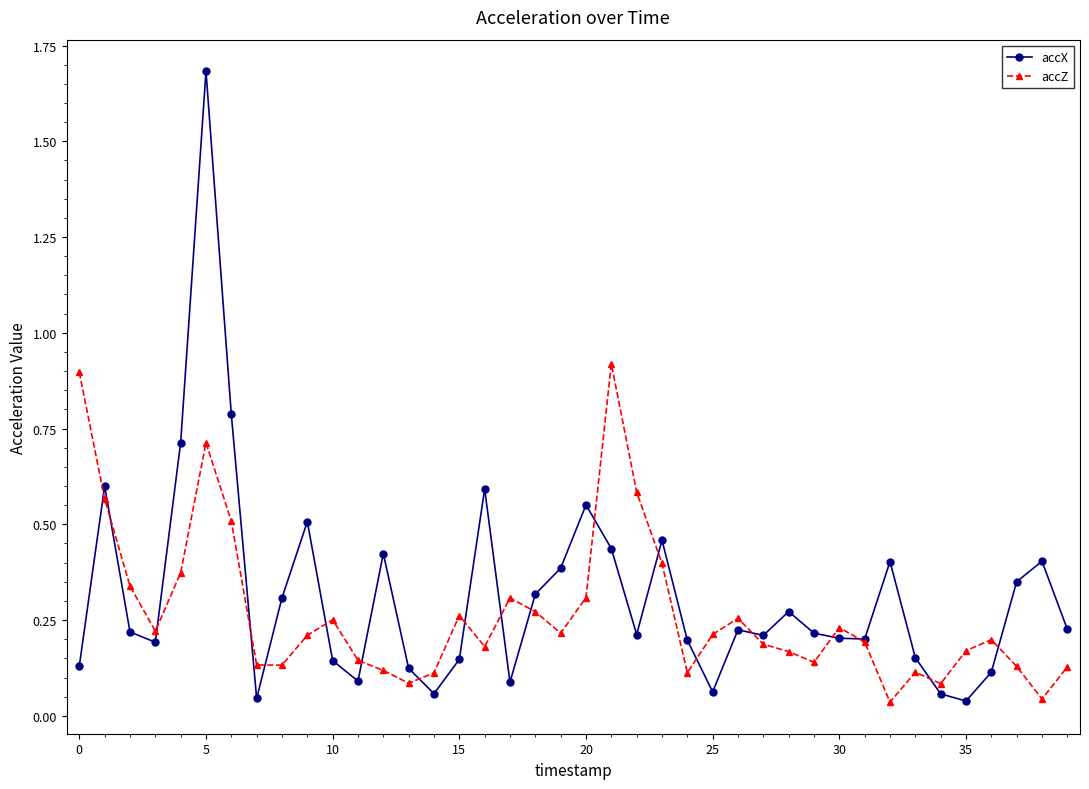

Which series has the largest range (max minus min)?

accX